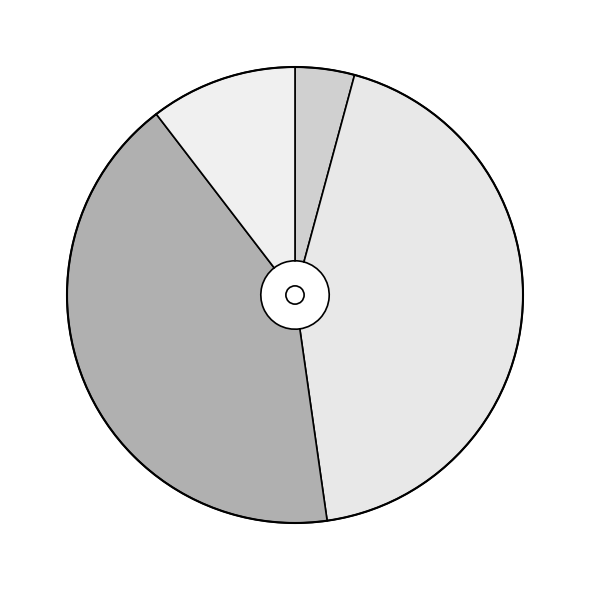

Which category has the smallest portion of the pie?

送王季德提刑宝文少卿